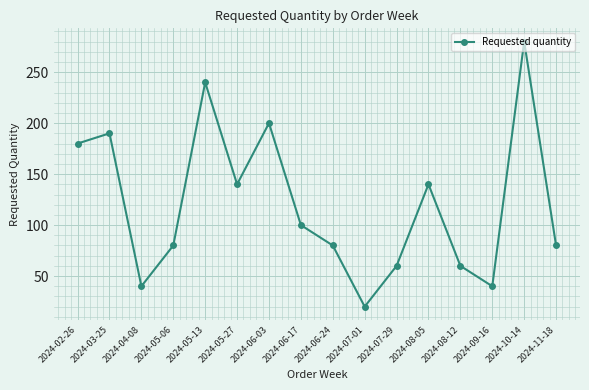

Between 2024-05-06 and 2024-07-01, which is larger?

2024-05-06